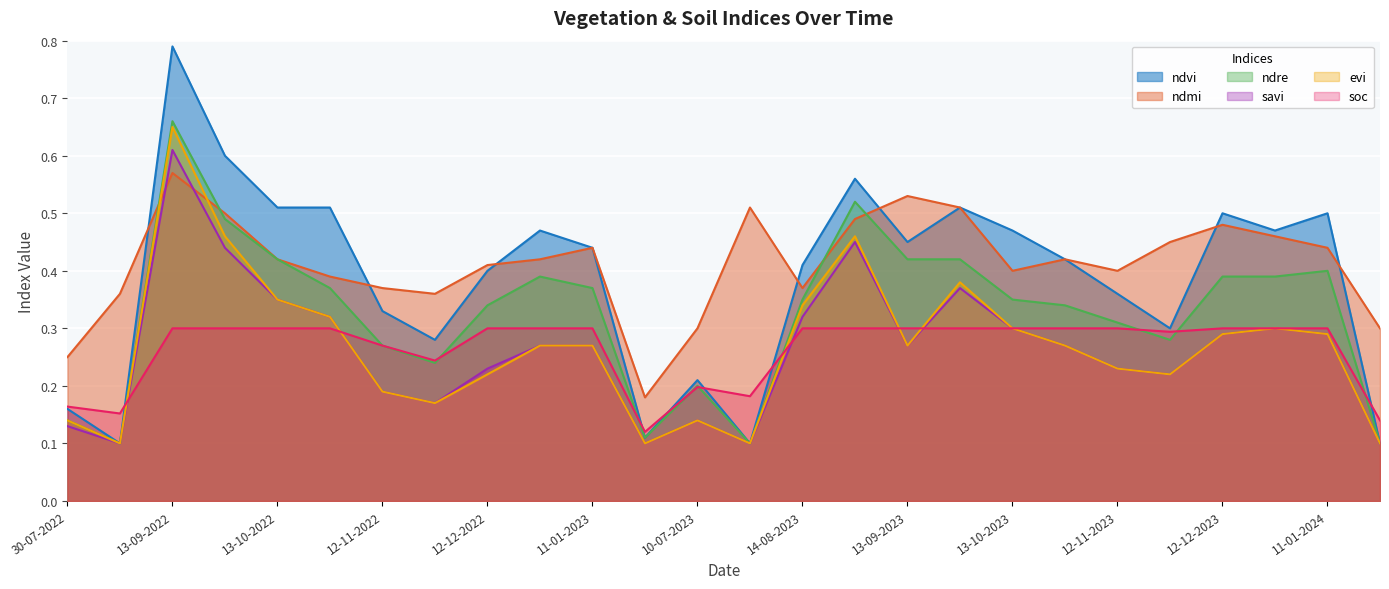

What is the difference between the second highest and second lowest values in the soc series?

0.2